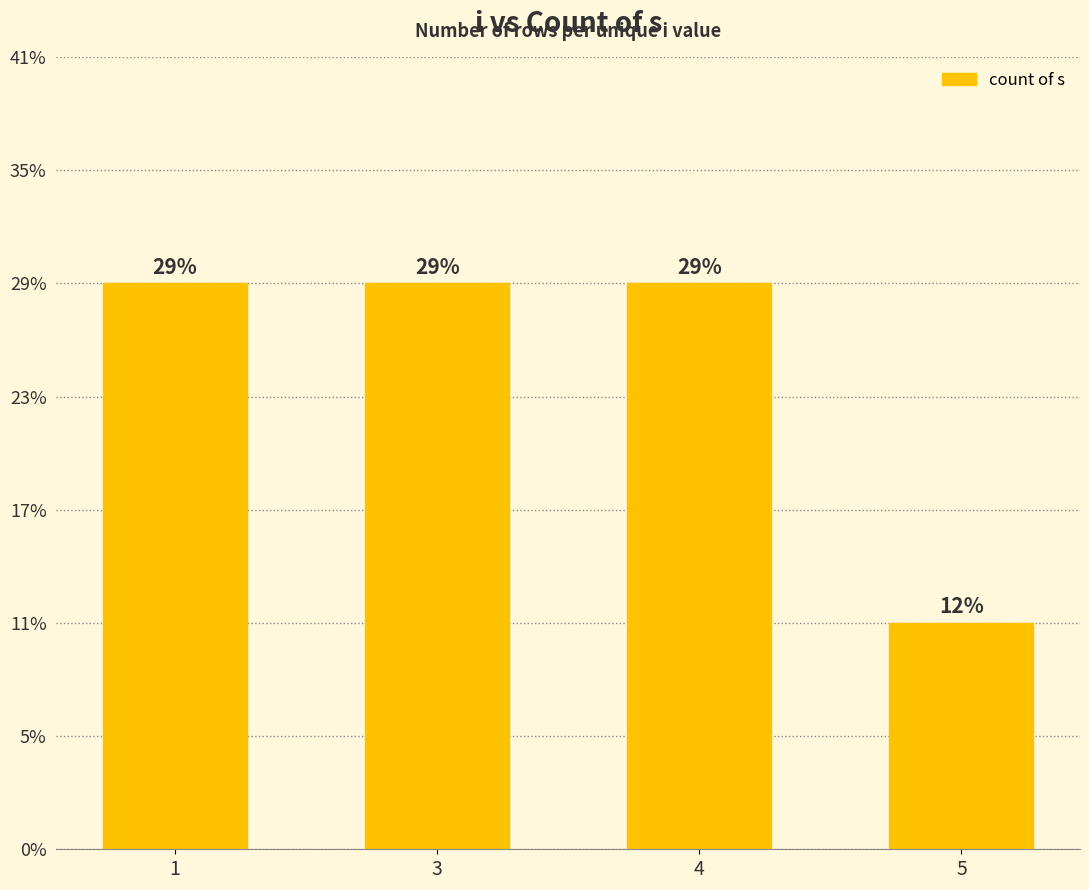

The value at 5 is 3. True or false?

False